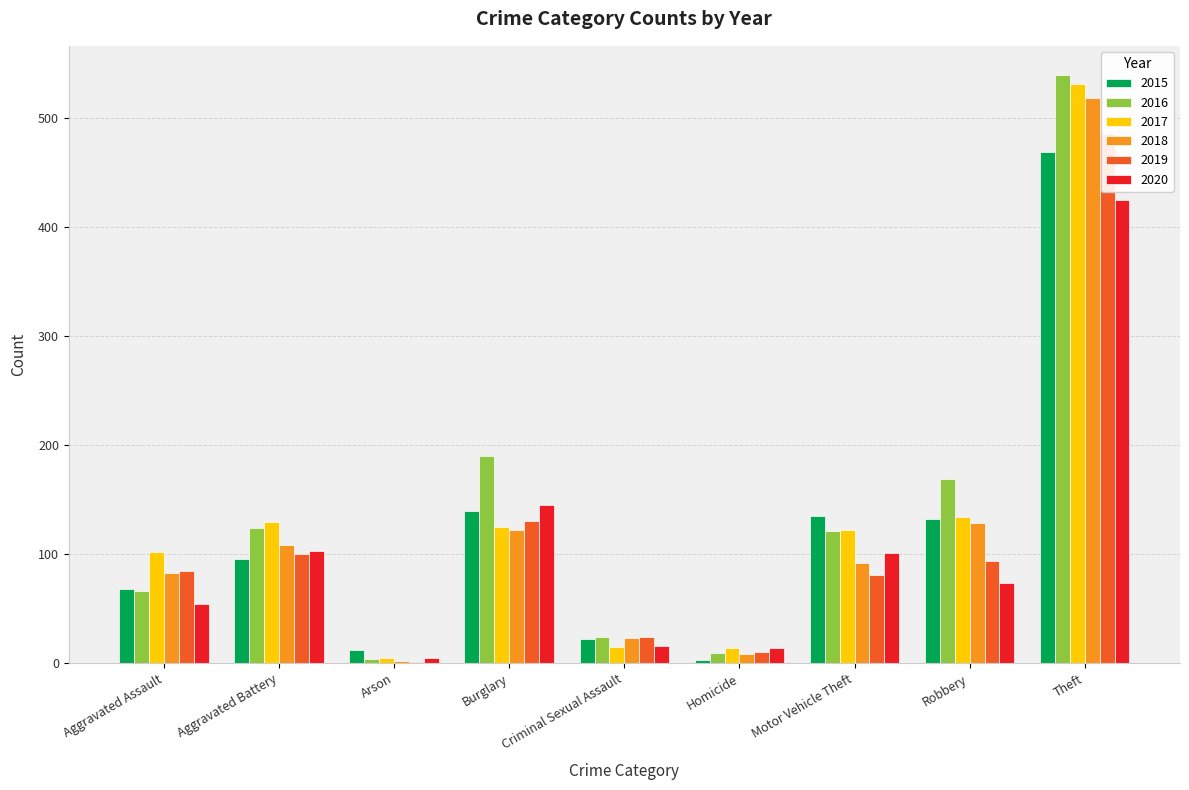

How many data points does each series have?

9